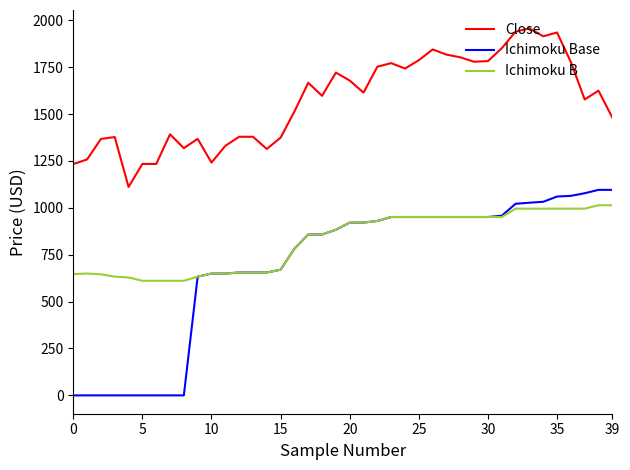

What is the maximum value shown in the chart?

1957.5